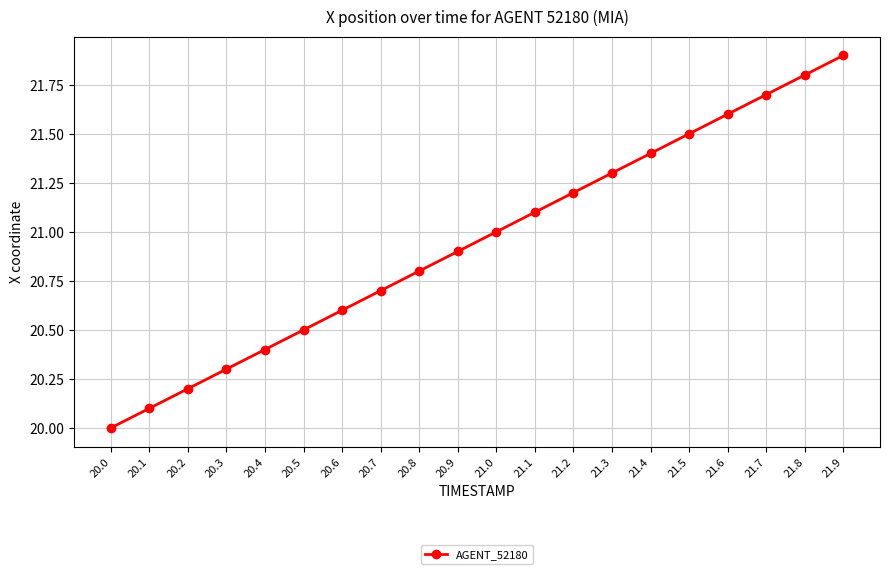

Rank the categories by value from highest to lowest.

21.9, 21.8, 21.7, 21.6, 21.5, 21.4, 21.3, 21.2, 21.1, 21.0, 20.9, 20.8, 20.7, 20.6, 20.5, 20.4, 20.3, 20.2, 20.1, 20.0